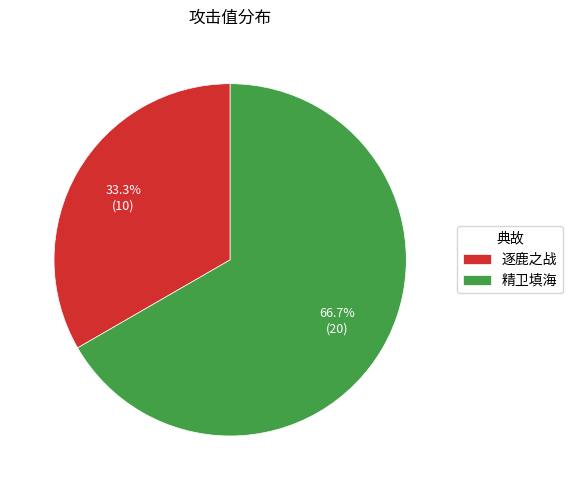

Does 精卫填海 account for over 50% of the chart?

Yes